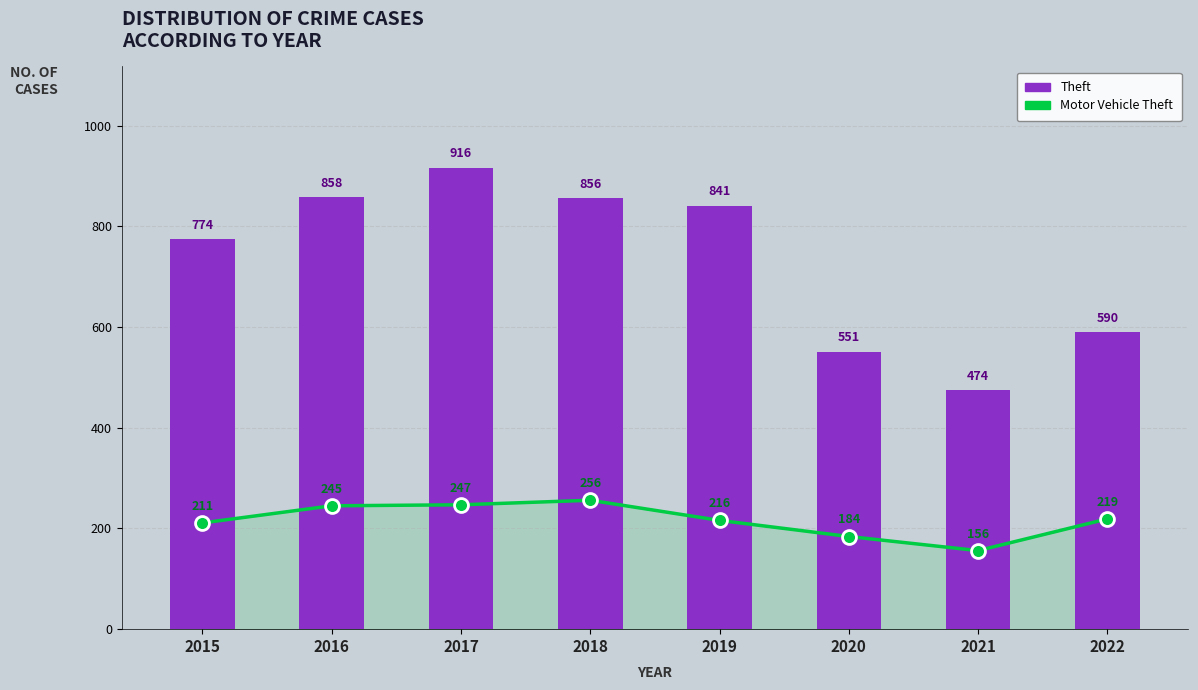

The value of Motor Vehicle Theft at 2018 is 256. True or false?

True